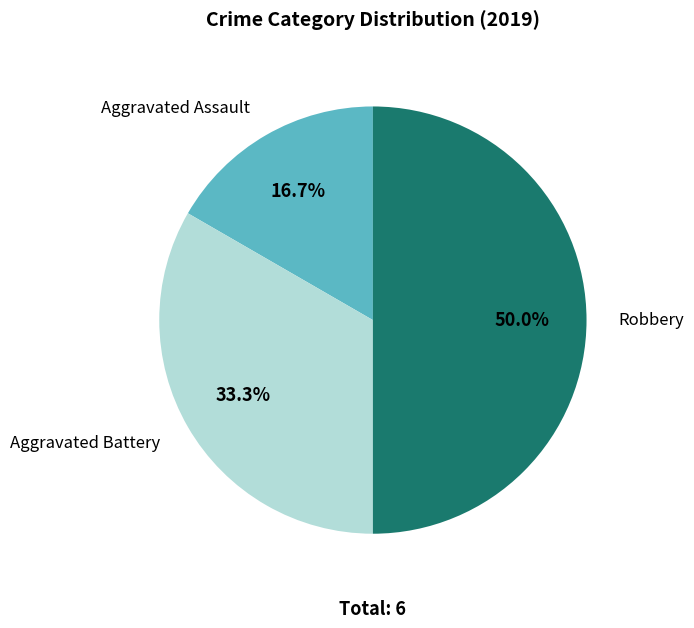

Approximately how many times larger is the value at Robbery compared to Aggravated Battery?

1.5